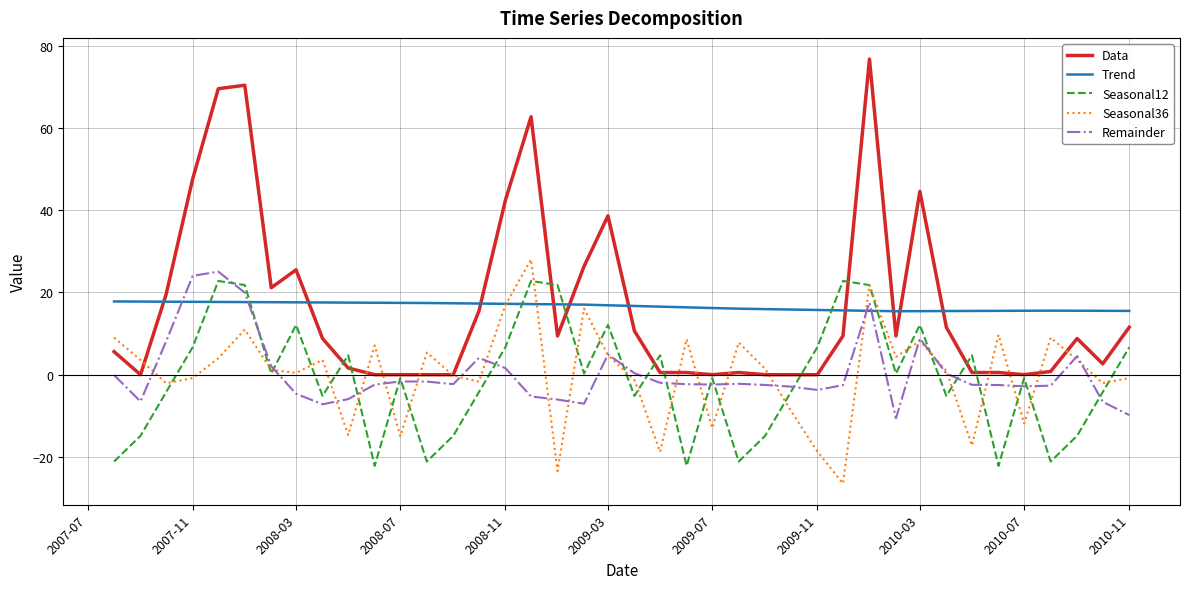

True or false: Trend and Seasonal12 cross at least once.

True